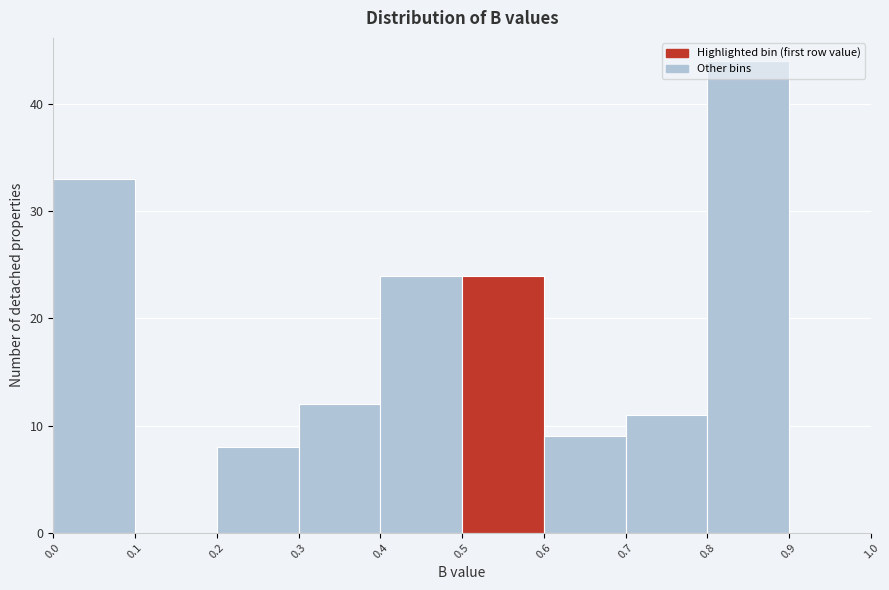

Over which range of the x-axis is the bar tallest?

0.8 to 0.9